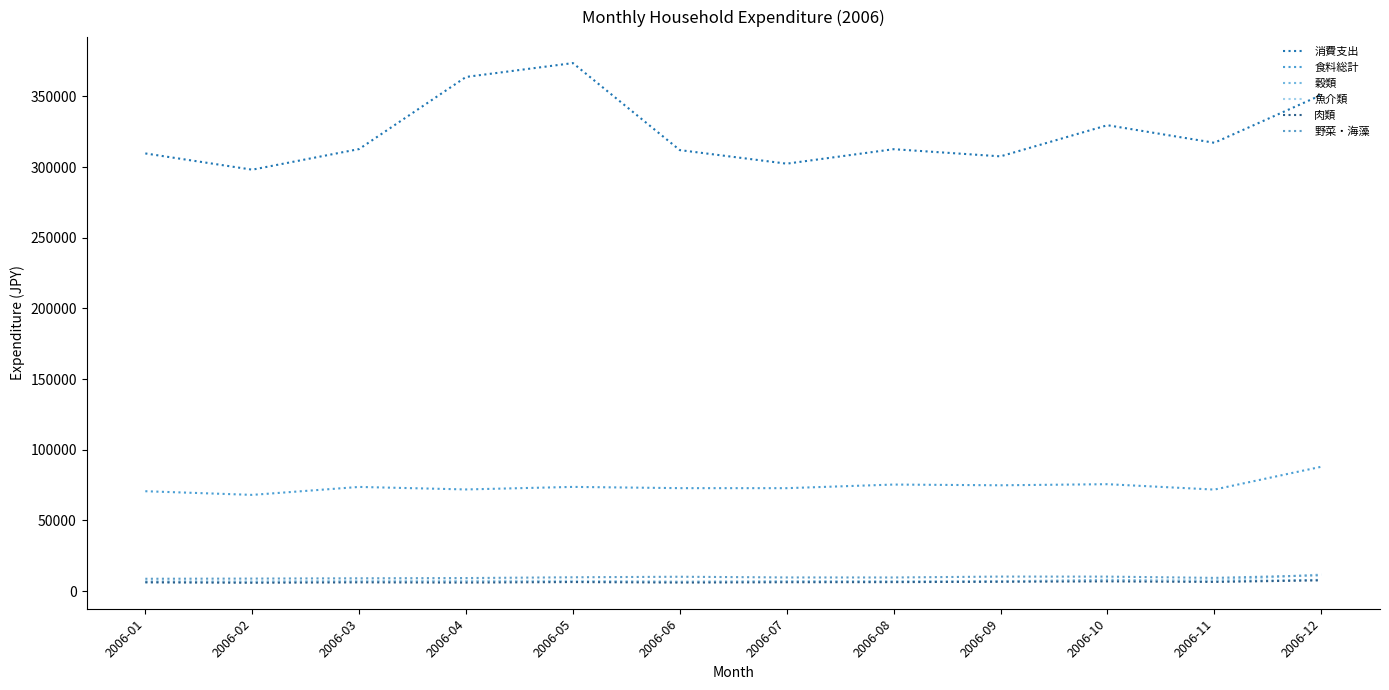

What are all the series names shown in the legend?

消費支出, 食料総計, 穀類, 魚介類, 肉類, 野菜・海藻